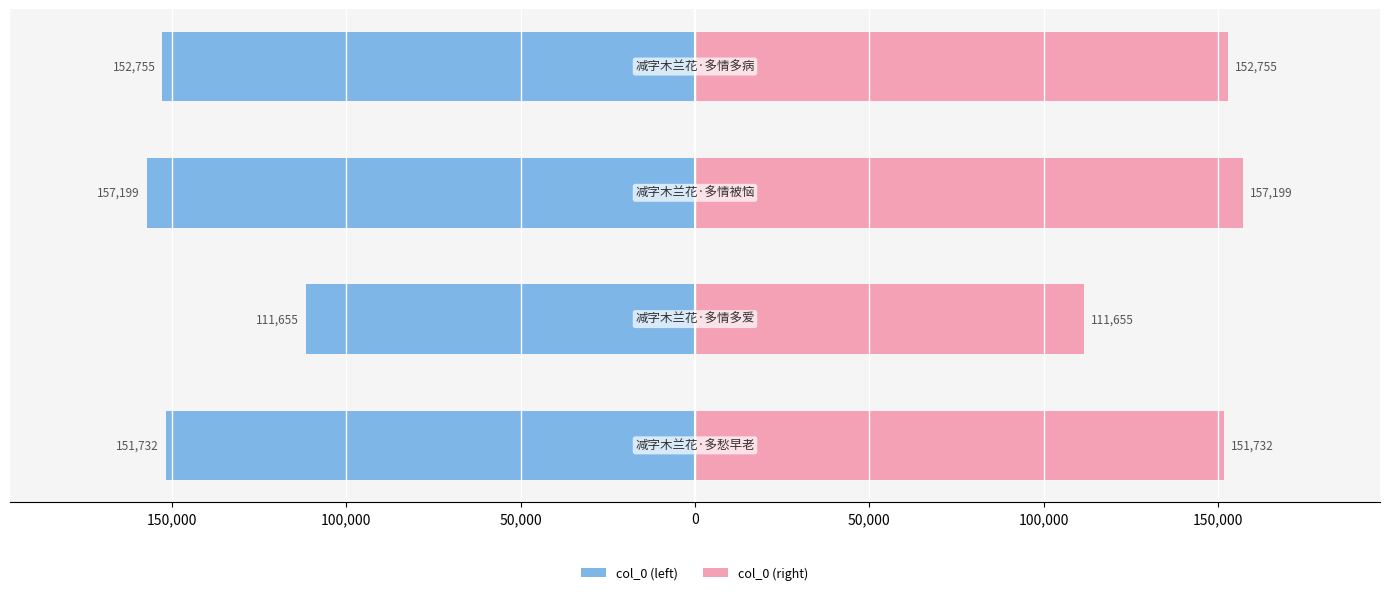

What is the lowest value of the col_0 (right) series?

111655